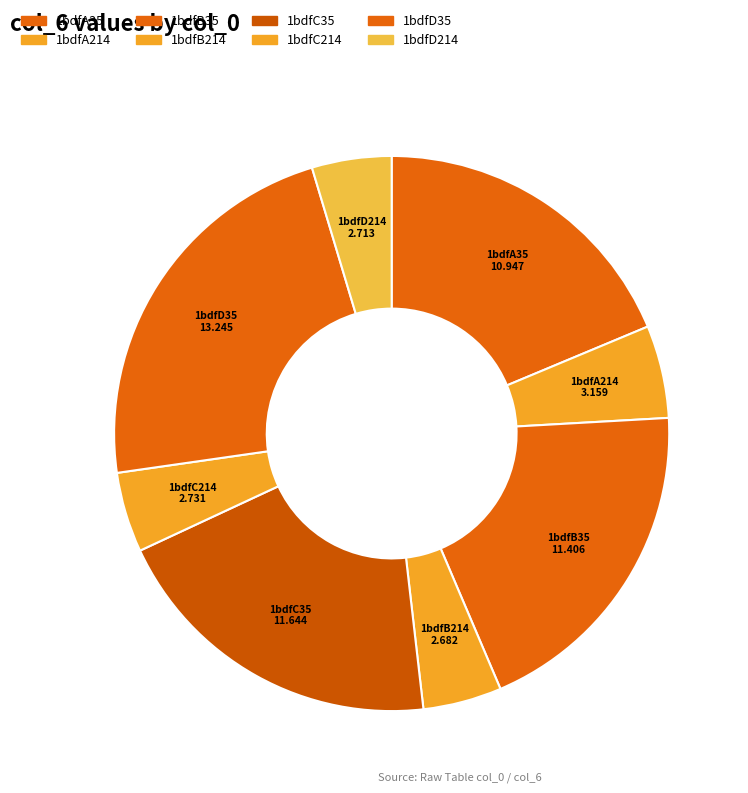

Does 1bdfB214 account for over 50% of the chart?

No